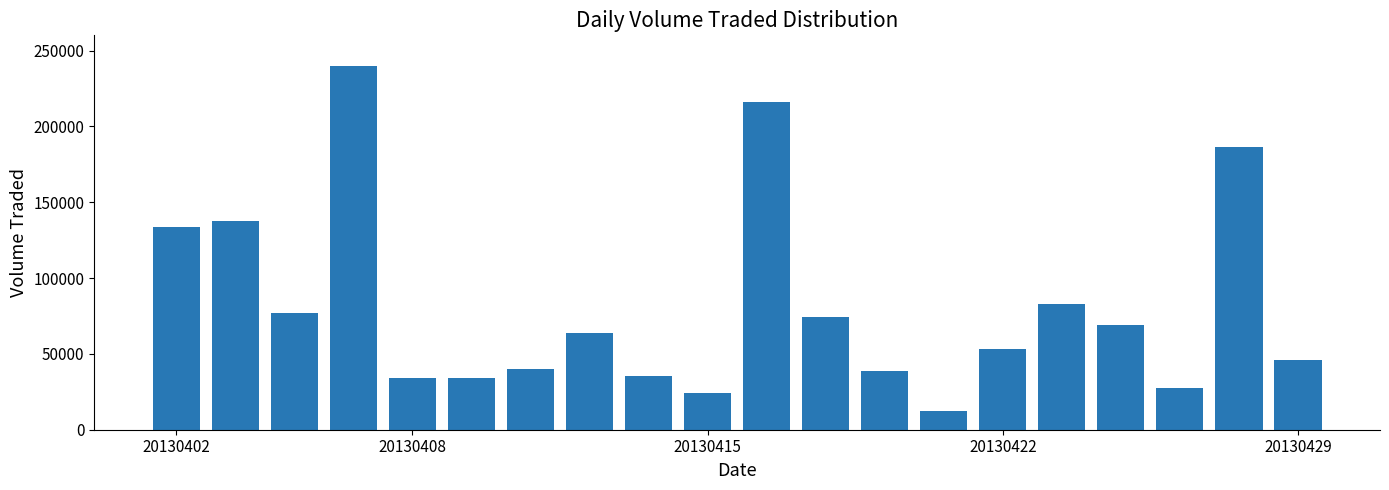

What is the difference between the second highest and minimum values?

203900